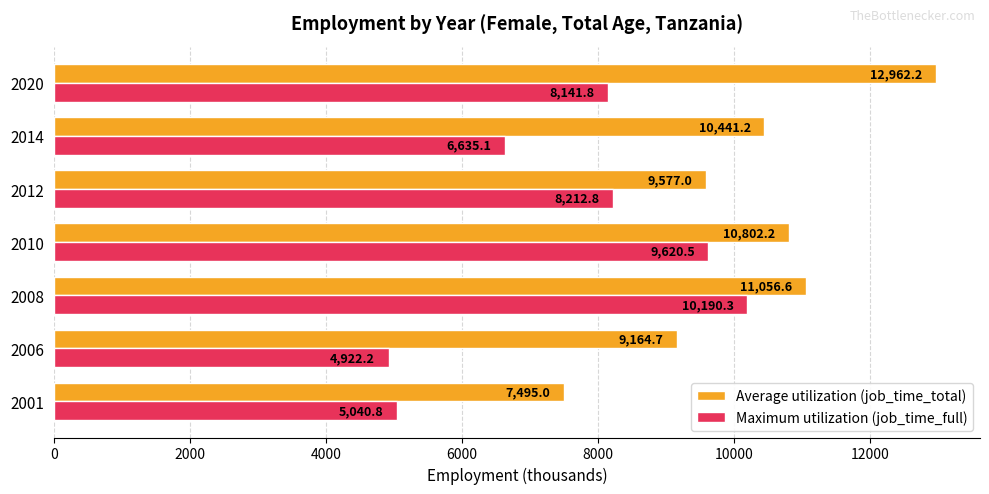

At which category does the chart reach its minimum across all series?

2006